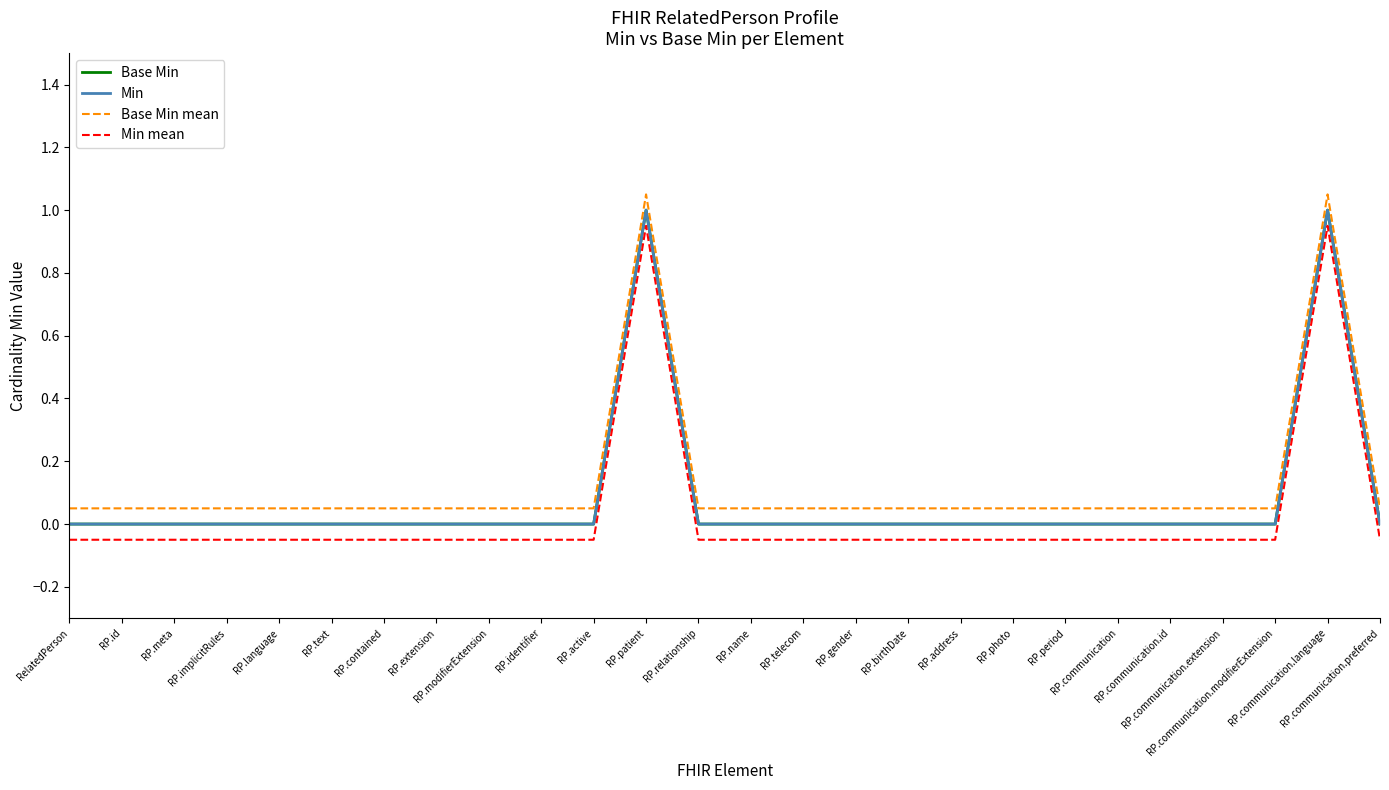

Which label corresponds to the smallest value in the chart?

RelatedPerson